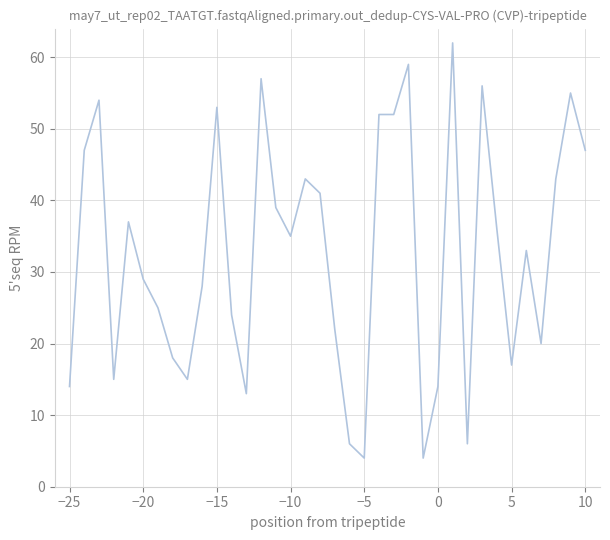

What is the greatest value displayed?

62